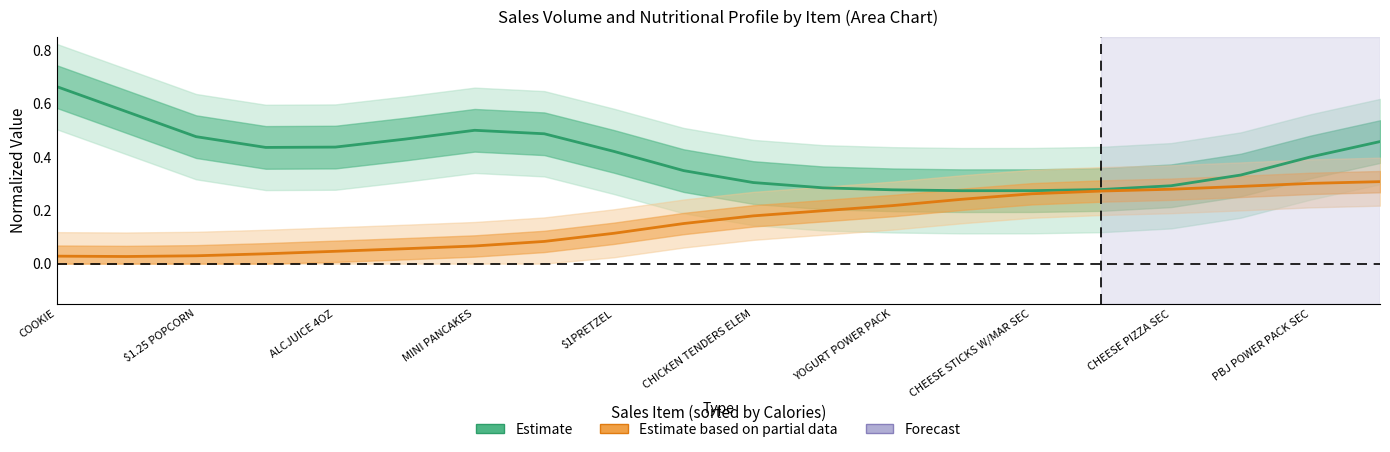

Which category has the highest value across all series?

COOKIE